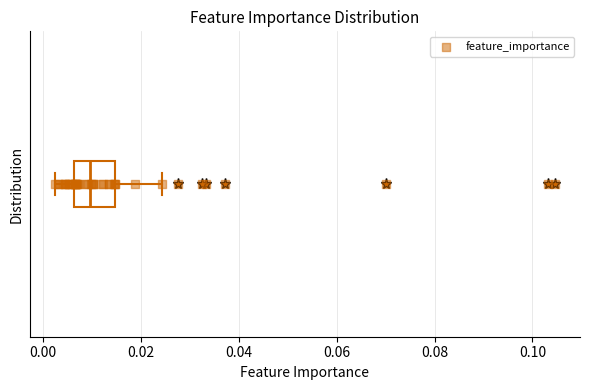

Transcribe this box plot: give where the median line is, the range the box spans, and where the two whiskers end, as read against the x-axis. The values are not printed on the chart, so give them approximately, as read against the axis.

median 0.010, box 0.006 to 0.014, whiskers 0.002 to 0.024